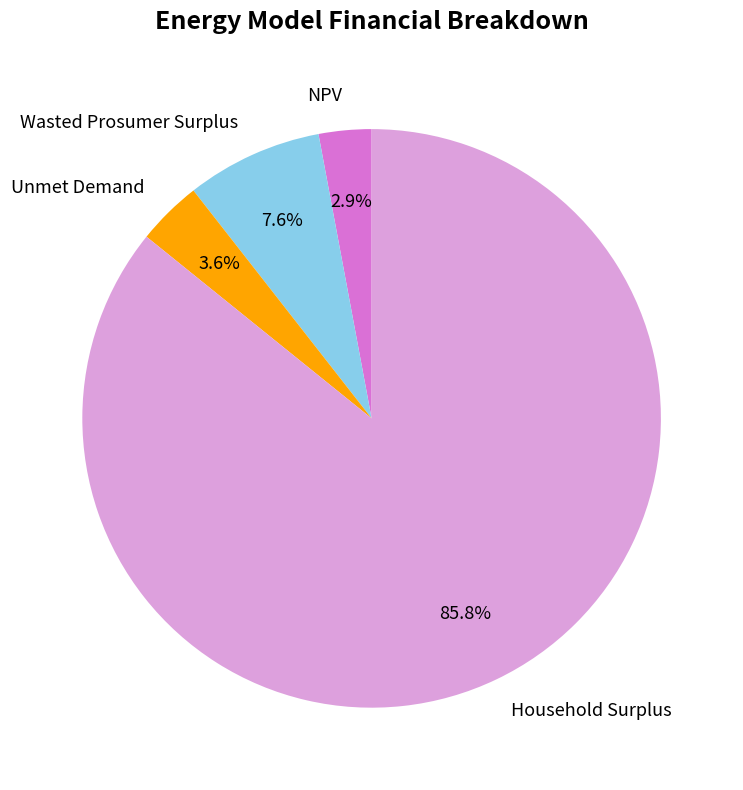

Is it true that Unmet Demand is 4% of the pie?

True